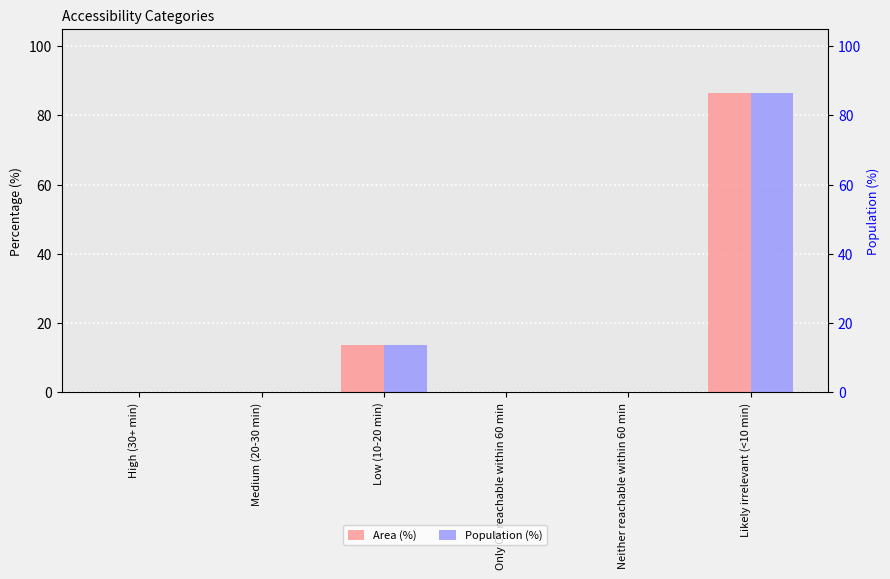

Rank the categories by Area (%) value from highest to lowest.

Likely irrelevant (<10 min), Low (10-20 min), High (30+ min), Medium (20-30 min), Only CT reachable within 60 min, Neither reachable within 60 min